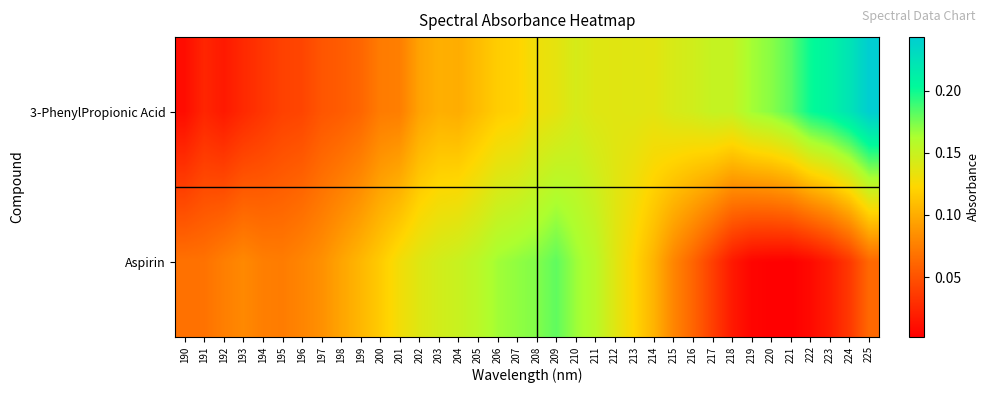

Which series has the widest spread of values?

3-PhenylPropionic Acid